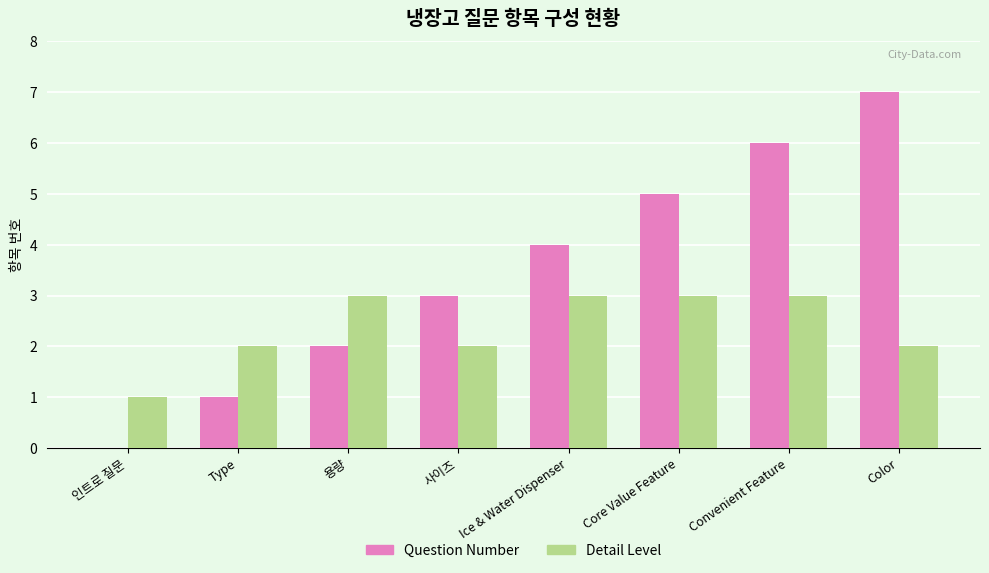

Reading left to right, transcribe all the data shown in this chart.

Question Number: 0	1	2	3	4	5	6	7
Detail Level: 1	2	3	2	3	3	3	2